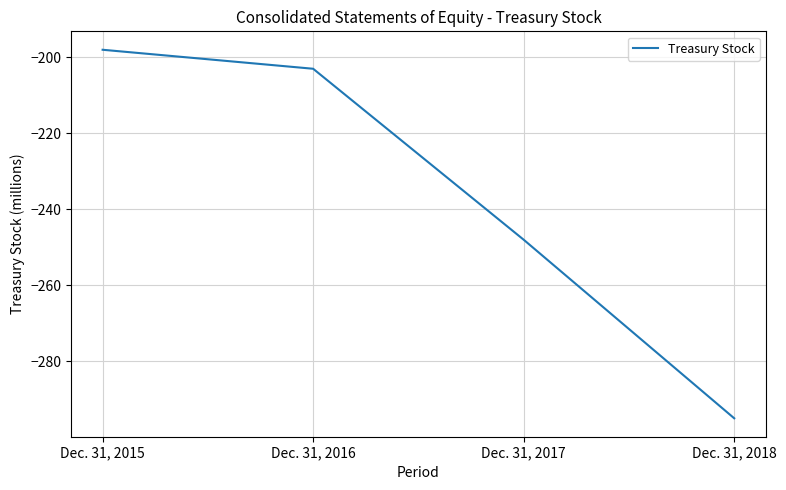

What is the average value?

-236